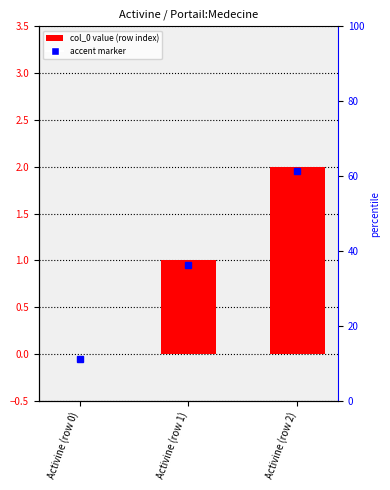

What is the difference between the values at Activine (row 0) and Activine (row 2)?

2